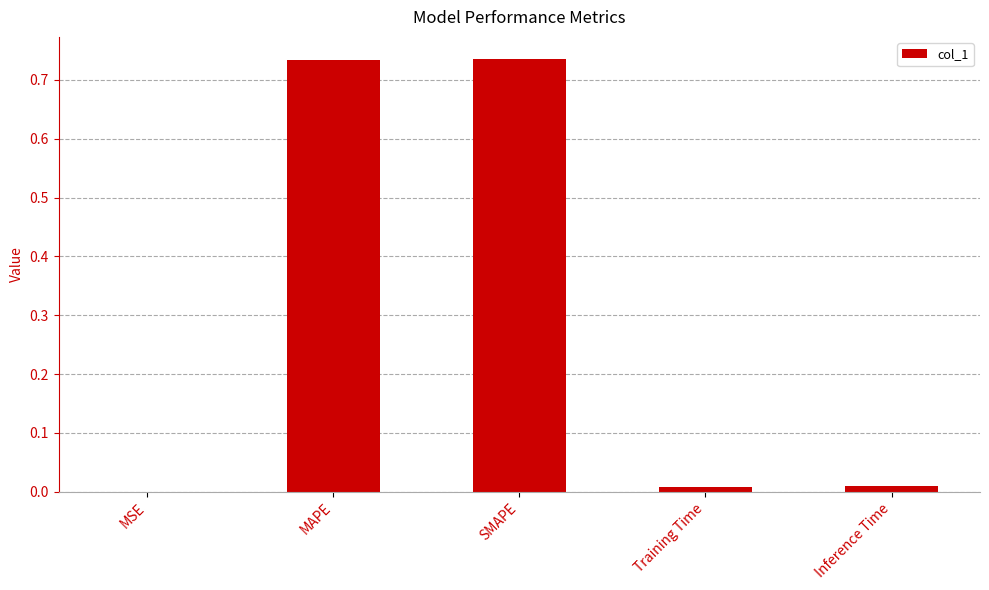

Is it true that the value at MAPE is 1.3?

False